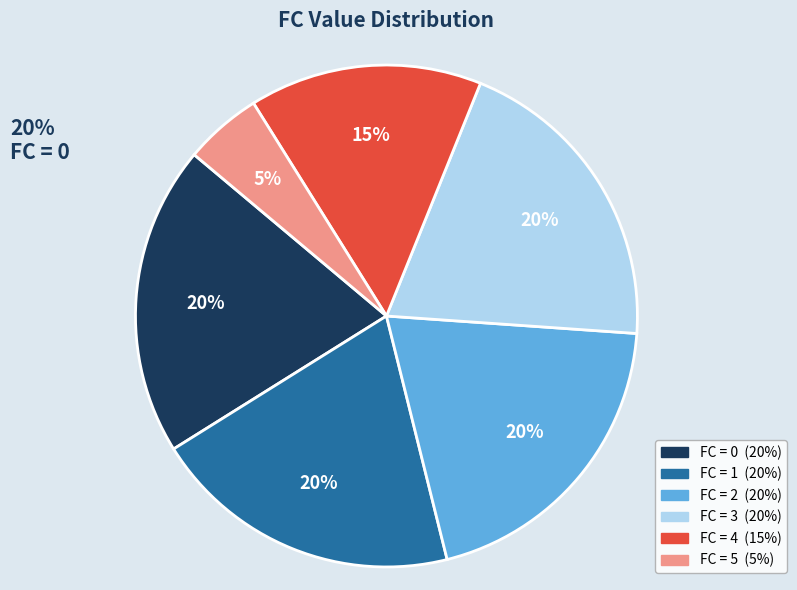

Is there any slice that represents more than half of the pie?

No